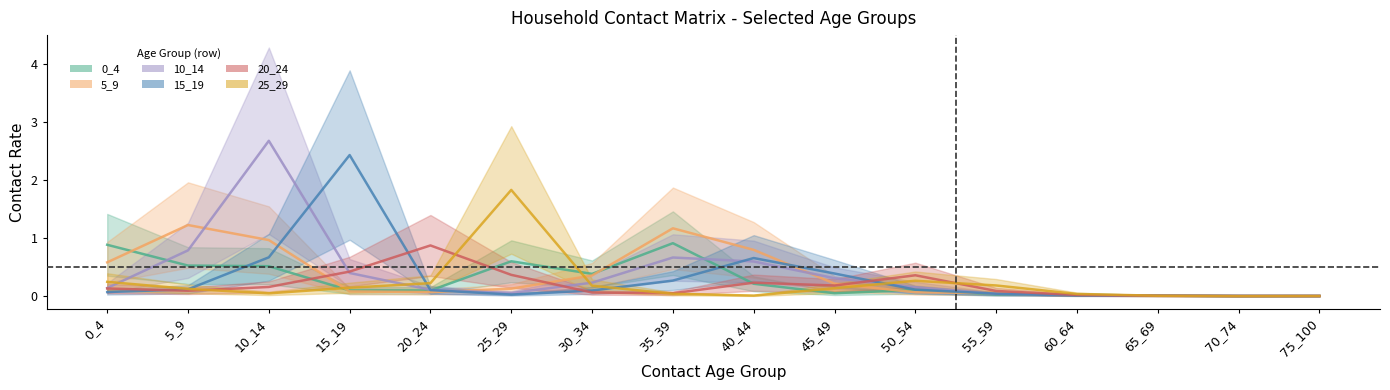

What are all the series names shown in the legend?

0_4, 5_9, 10_14, 15_19, 20_24, 25_29